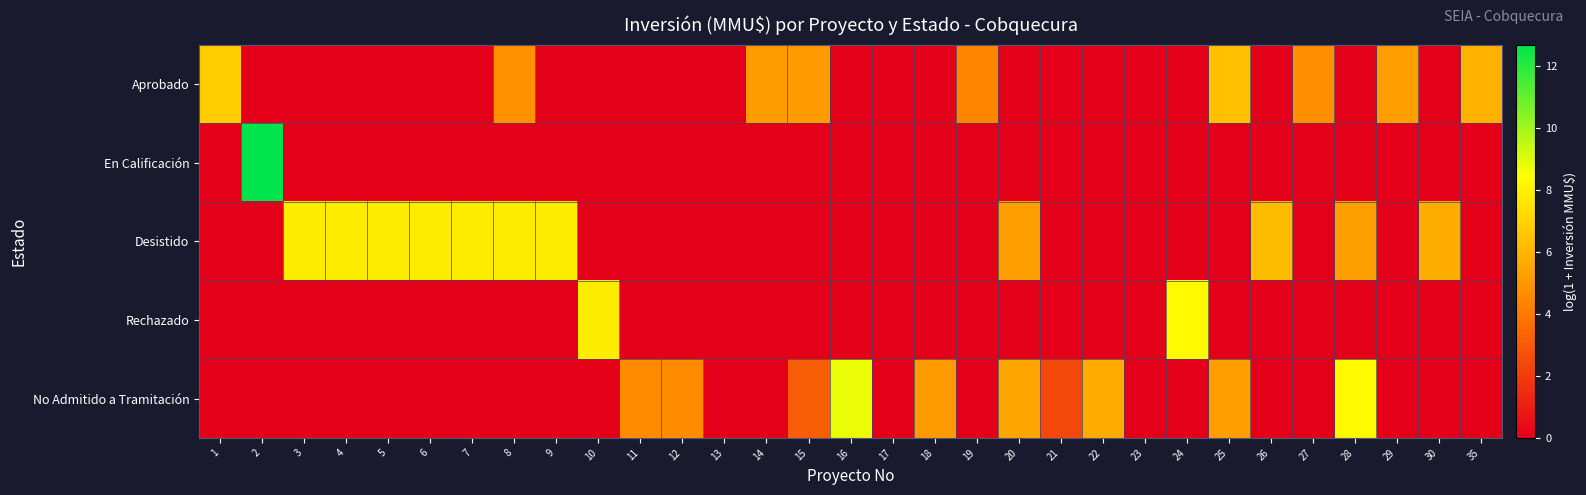

How many categories are shown in the chart?

31